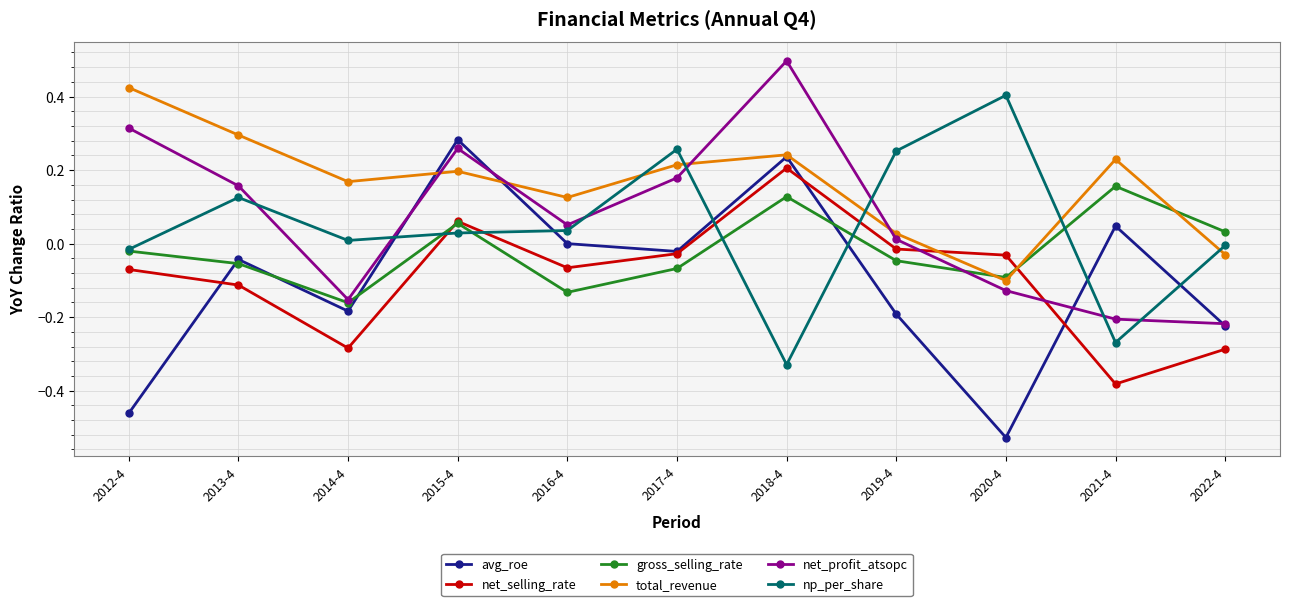

Which series changed the most between 2012-4 and 2014-4?

net_profit_atsopc